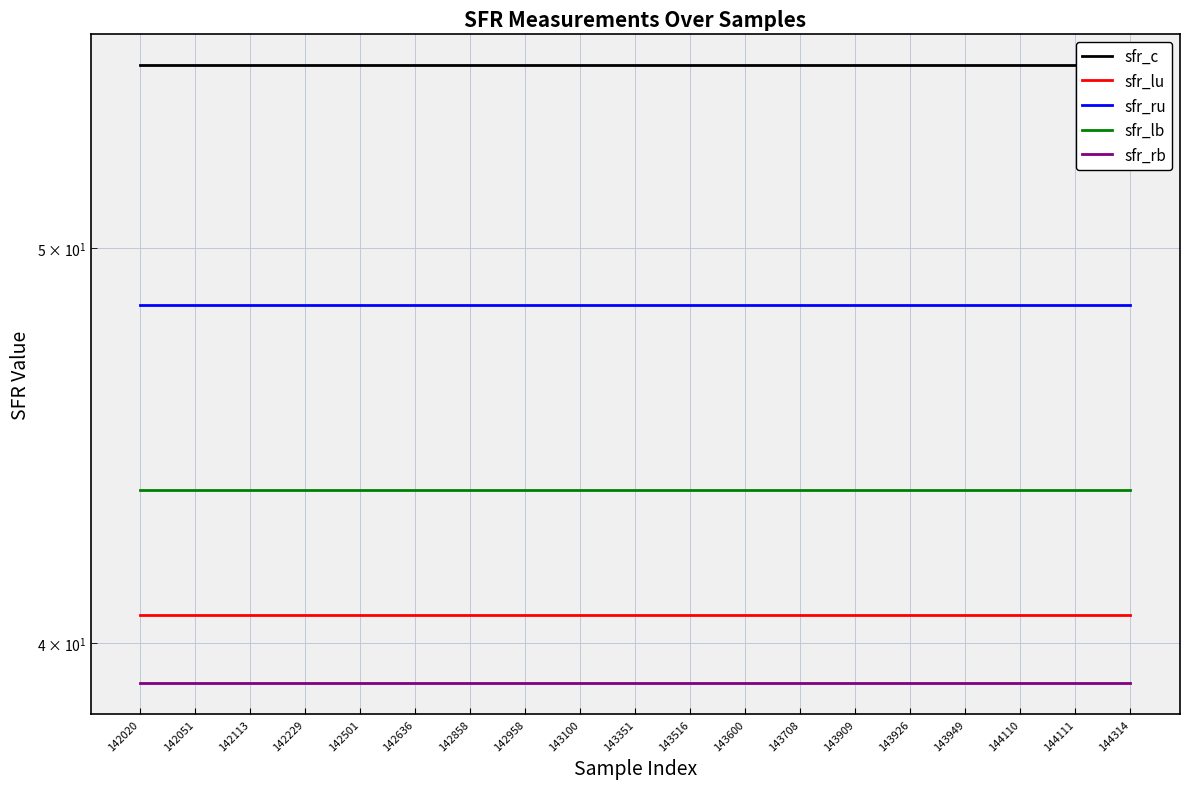

What is the difference between the highest and lowest values at 143516?

16.3